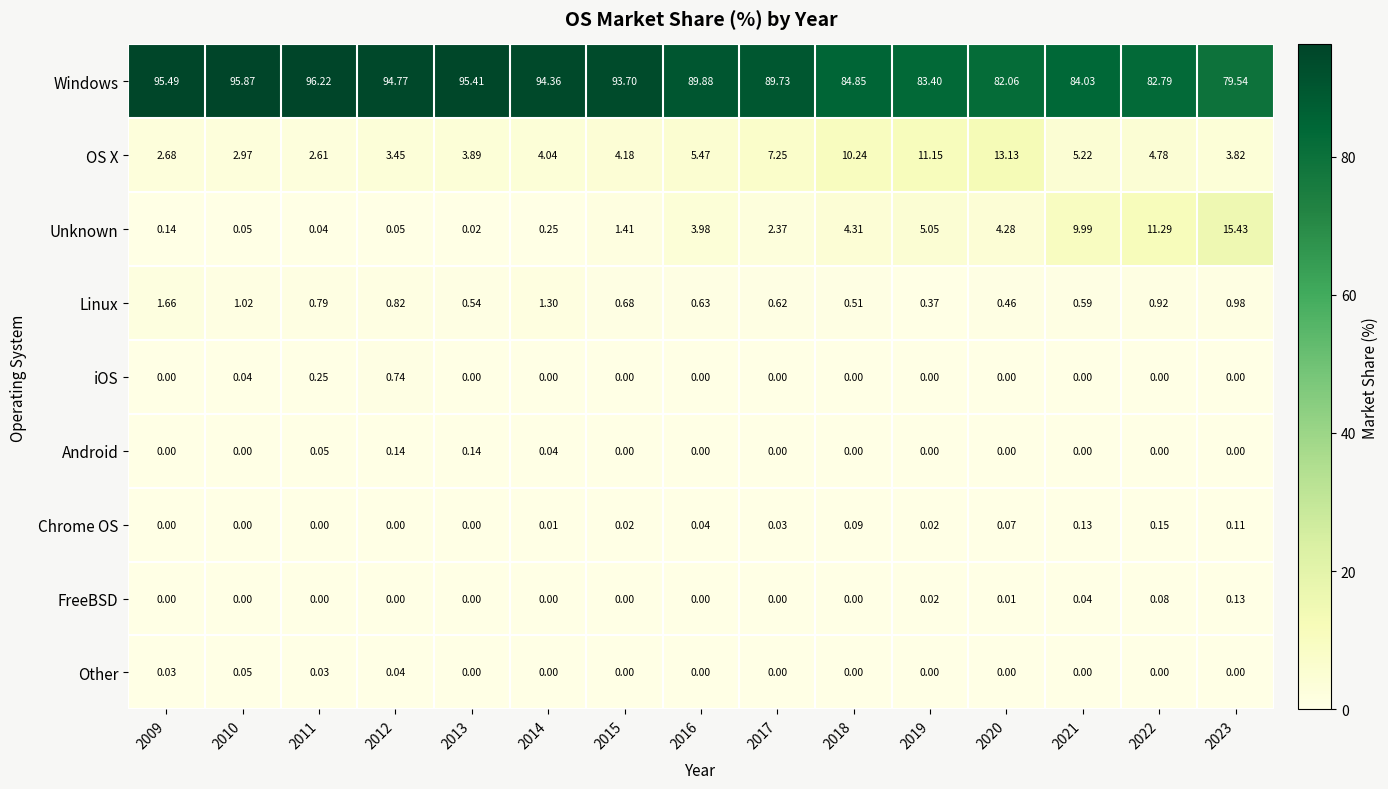

Which series has the largest total across all categories?

Windows